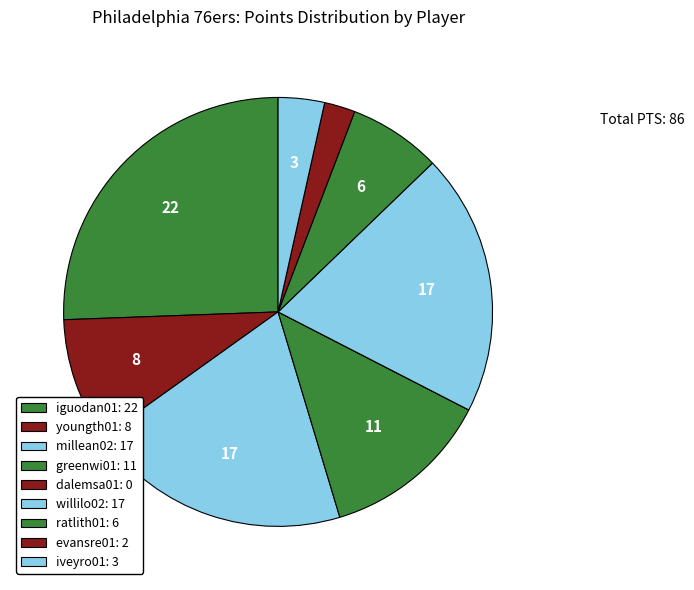

What is the change in value from willilo02 to iveyro01?

-14